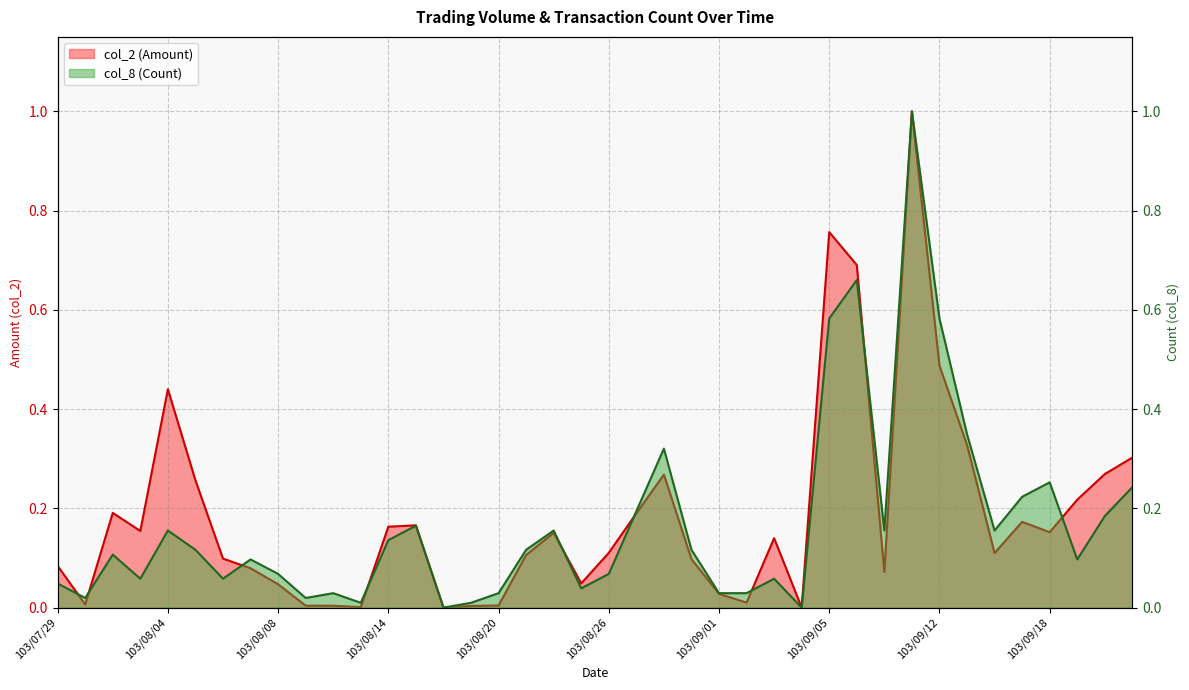

What is the sum of all col_2 (Amount) values?

7.4